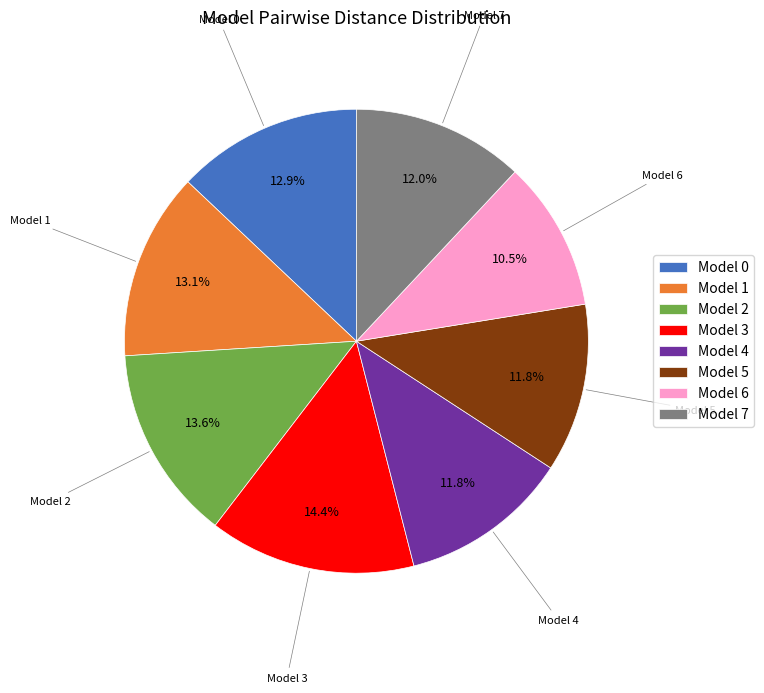

To the nearest percent, what is the average slice percentage?

12%